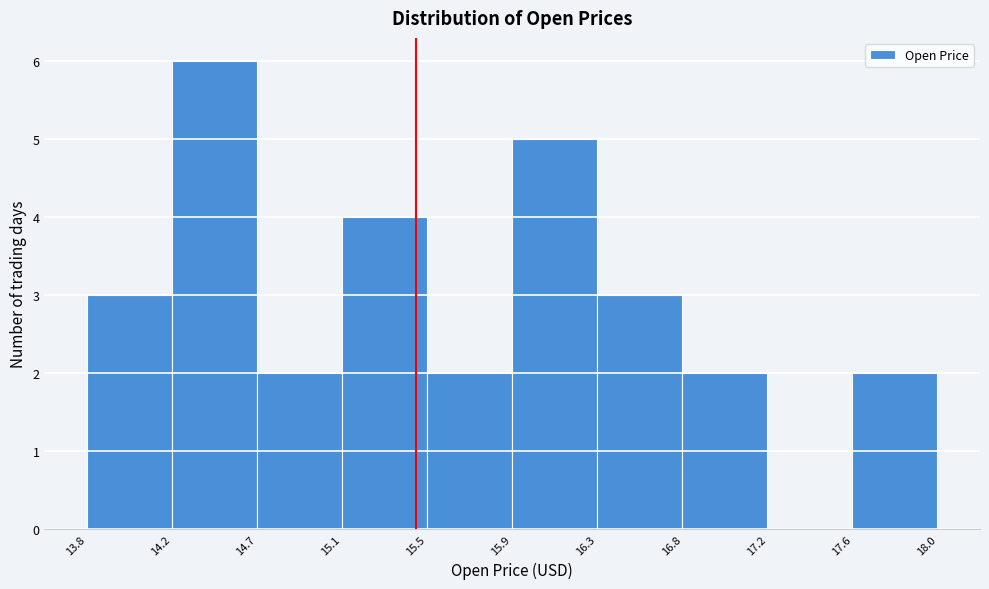

Reading left to right, transcribe all the data shown in this chart.

13.8=3	14.2=6	14.7=2	15.1=4	15.5=2	15.9=5	16.3=3	16.8=2	17.2=0	17.6=2